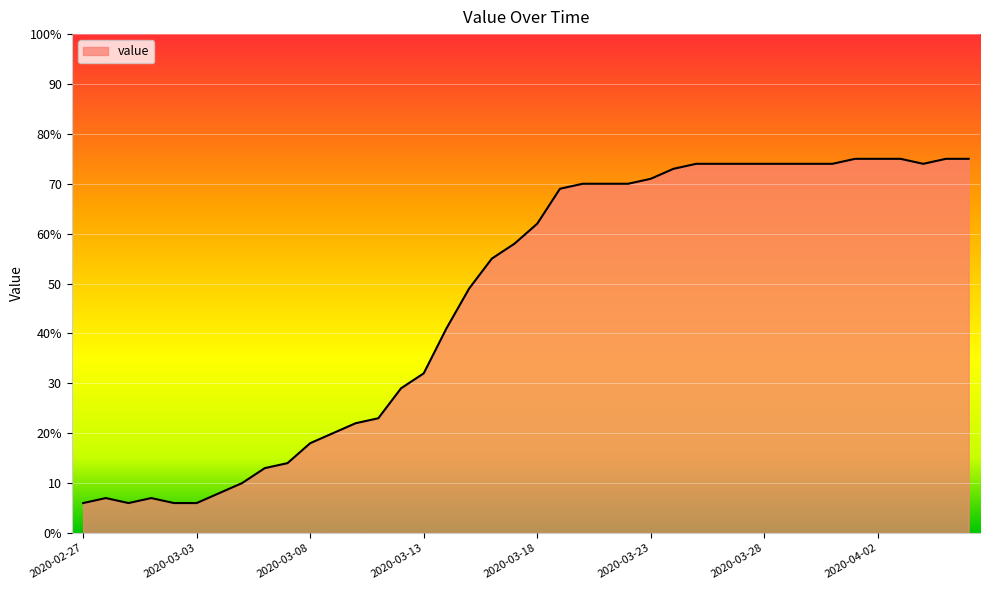

Which category has the lowest value across all series?

2020-02-27